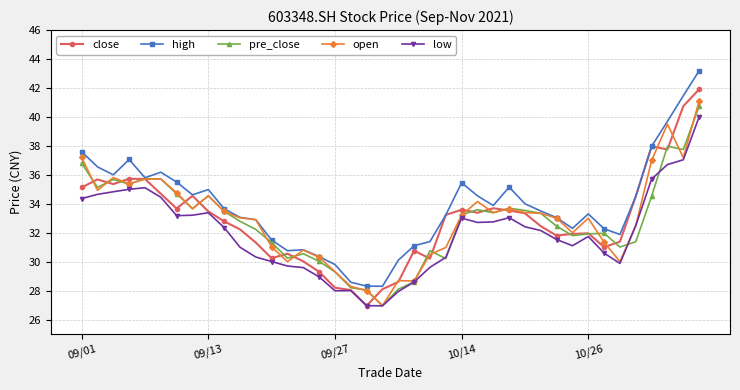

True or false: pre_close and open intersect in this chart.

True